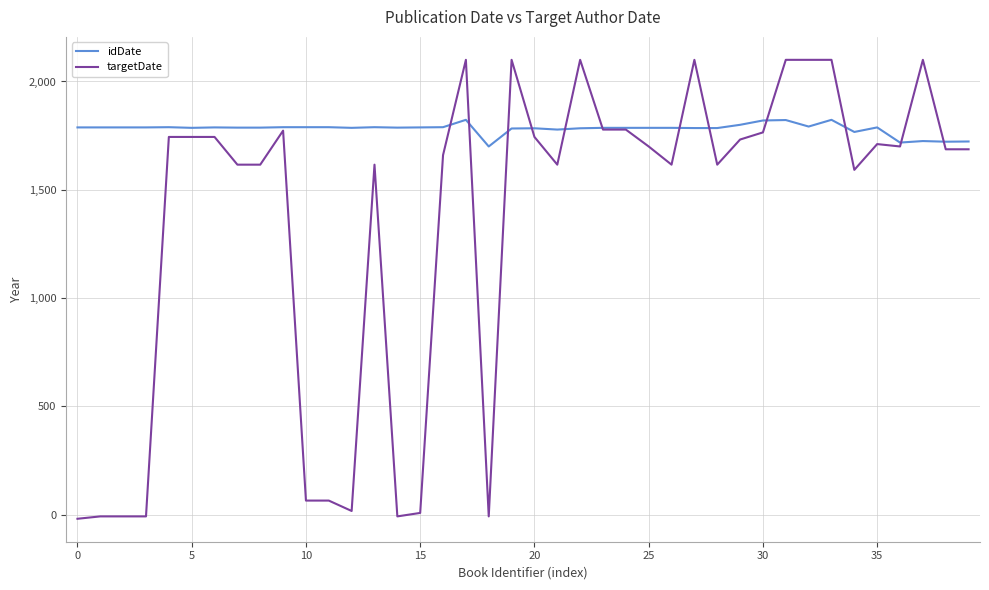

Which series has the largest range (max minus min)?

targetDate